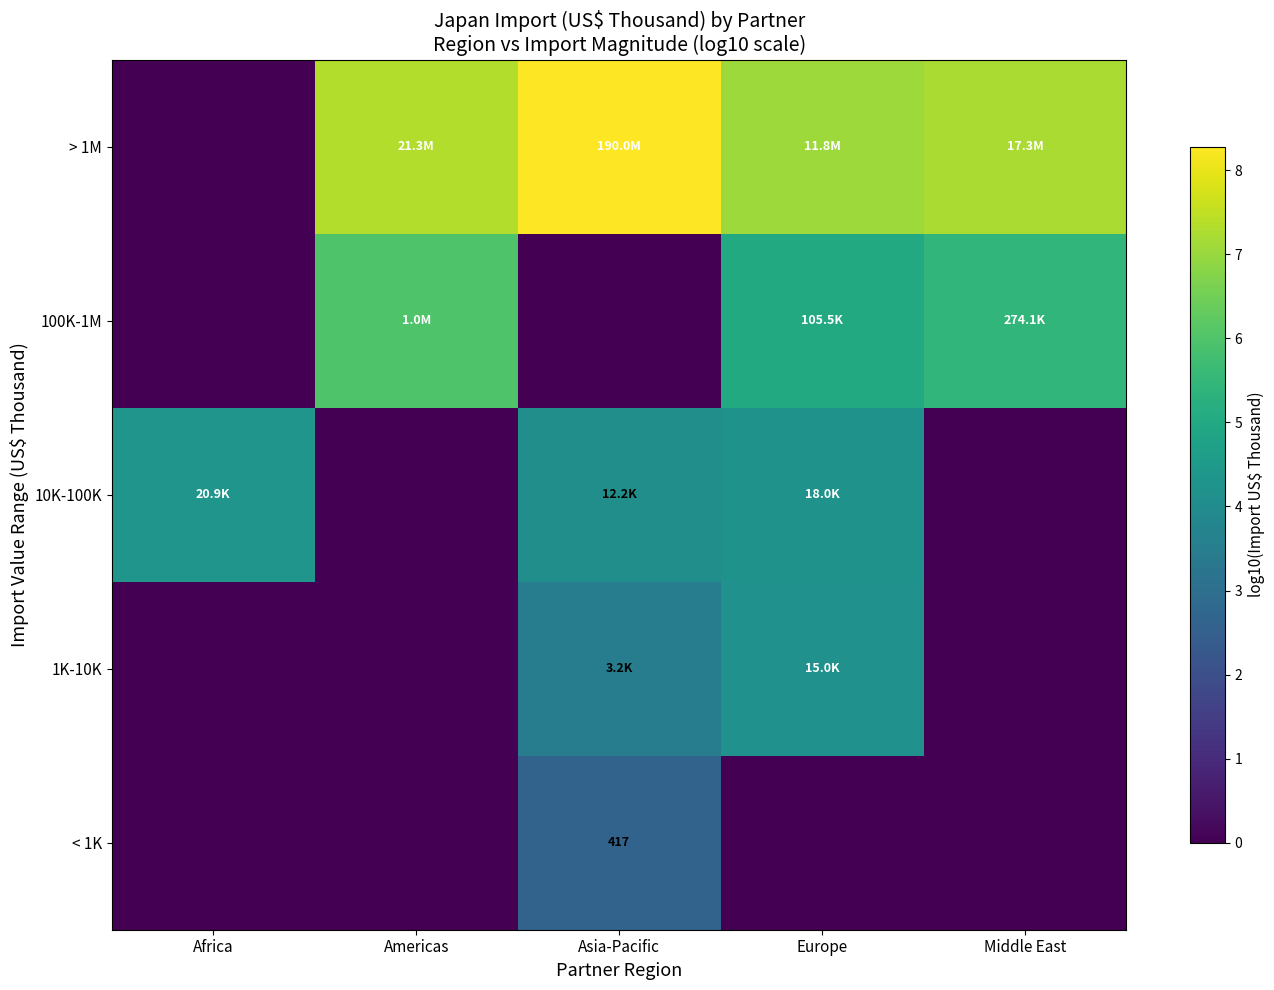

What is the total value across all series at Europe?

20.5